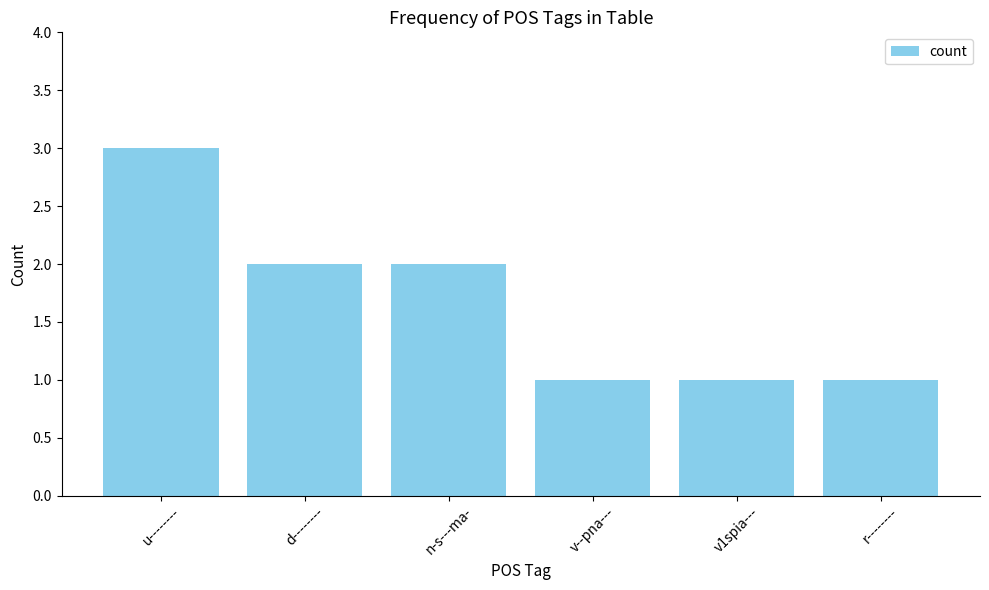

What is the value of the 4th bar from the left?

1